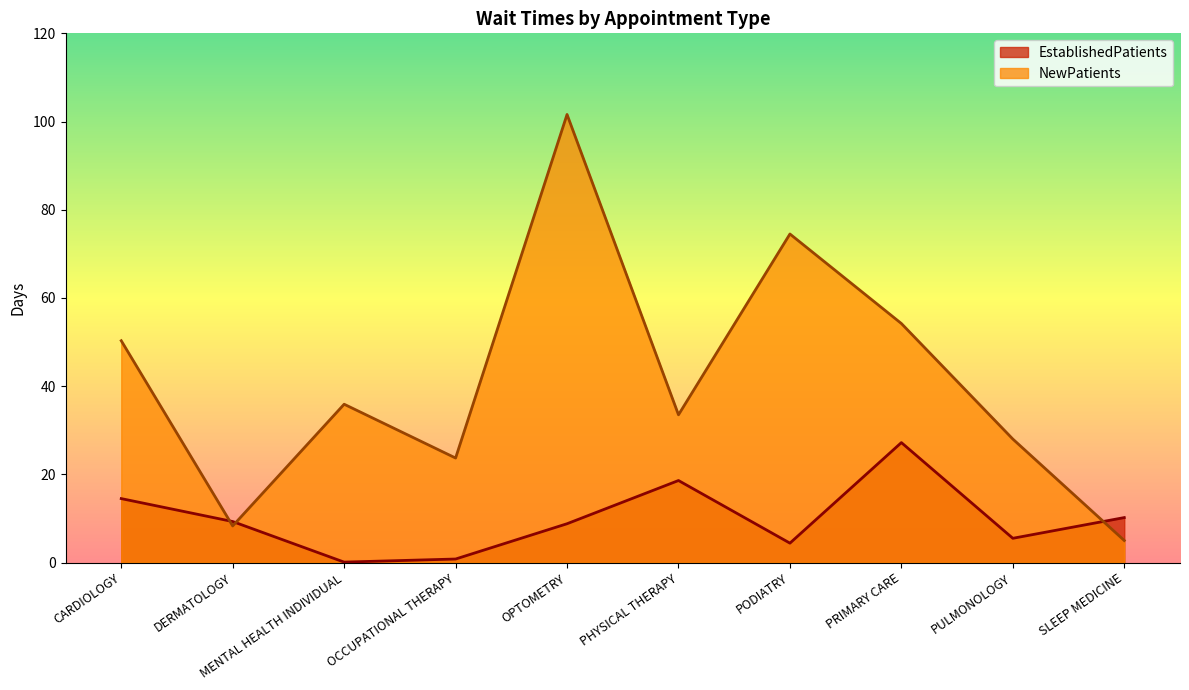

Which series has the largest total across all categories?

NewPatients